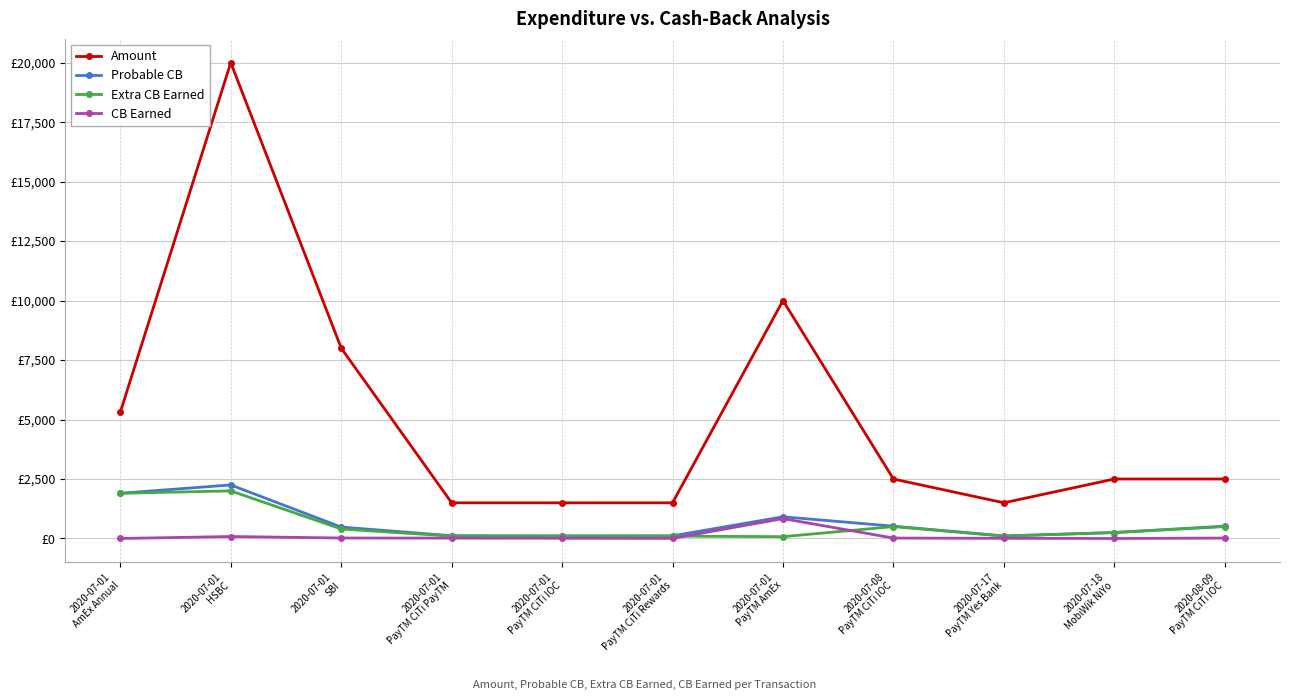

Does the chart have visible grid lines?

Yes